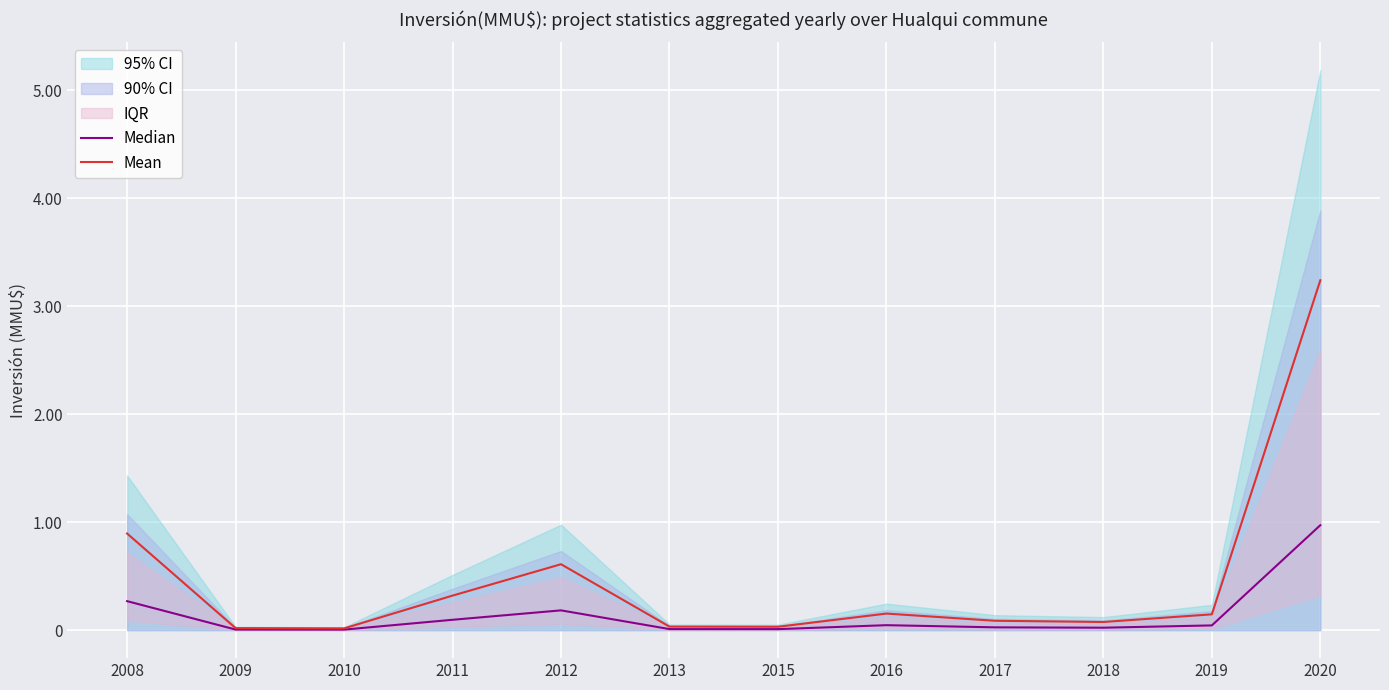

True or false: Median and Mean intersect in this chart.

False